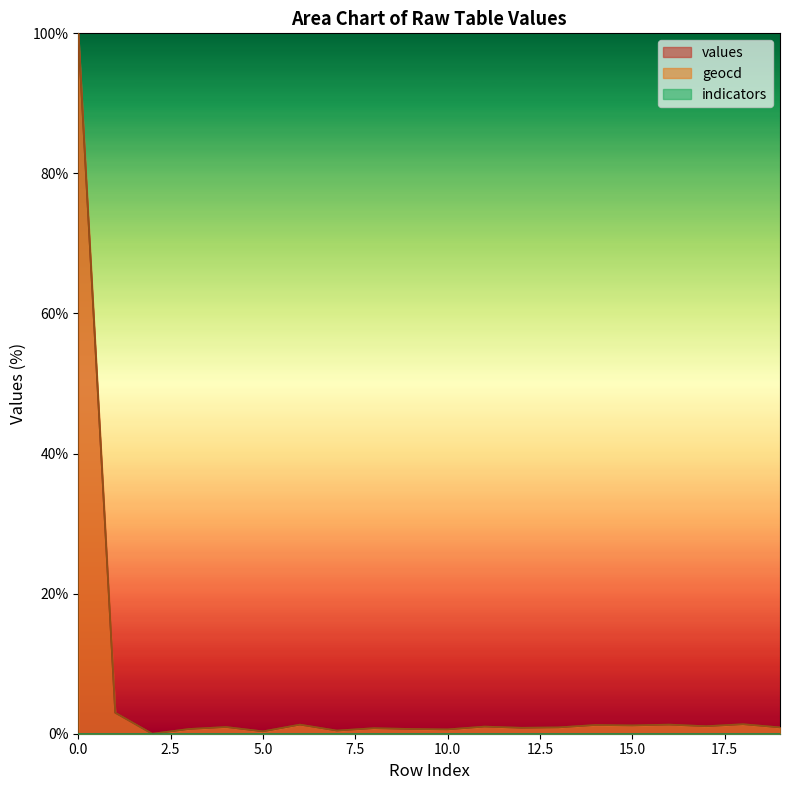

True or false: geocd and values cross at least once.

False